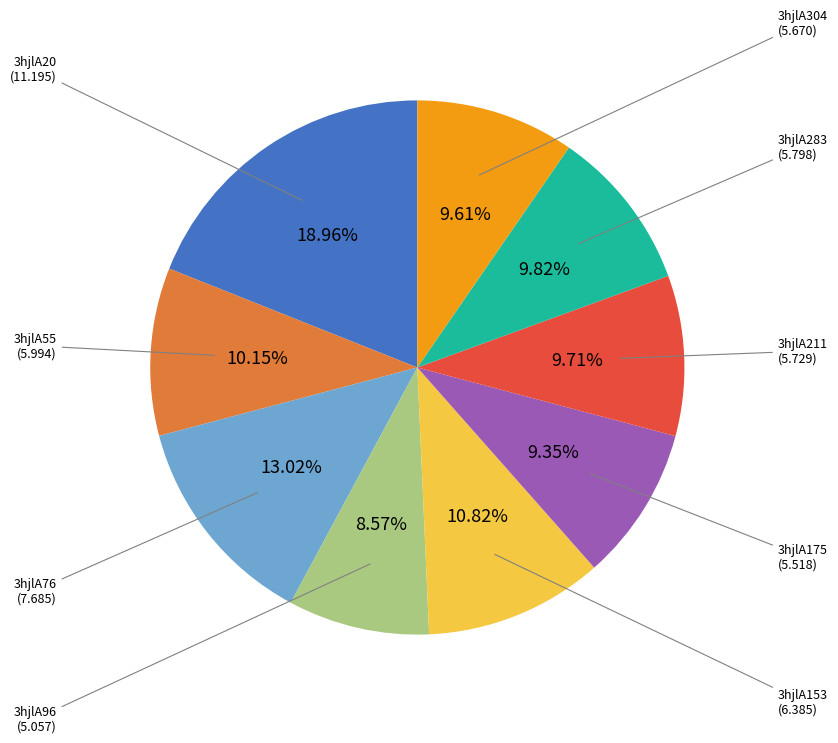

To the nearest percent, what is the average slice percentage?

11%